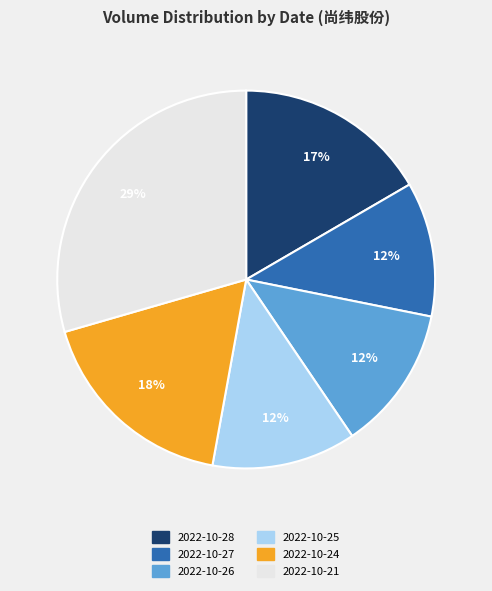

Does 2022-10-27 represent more than half of the total?

No